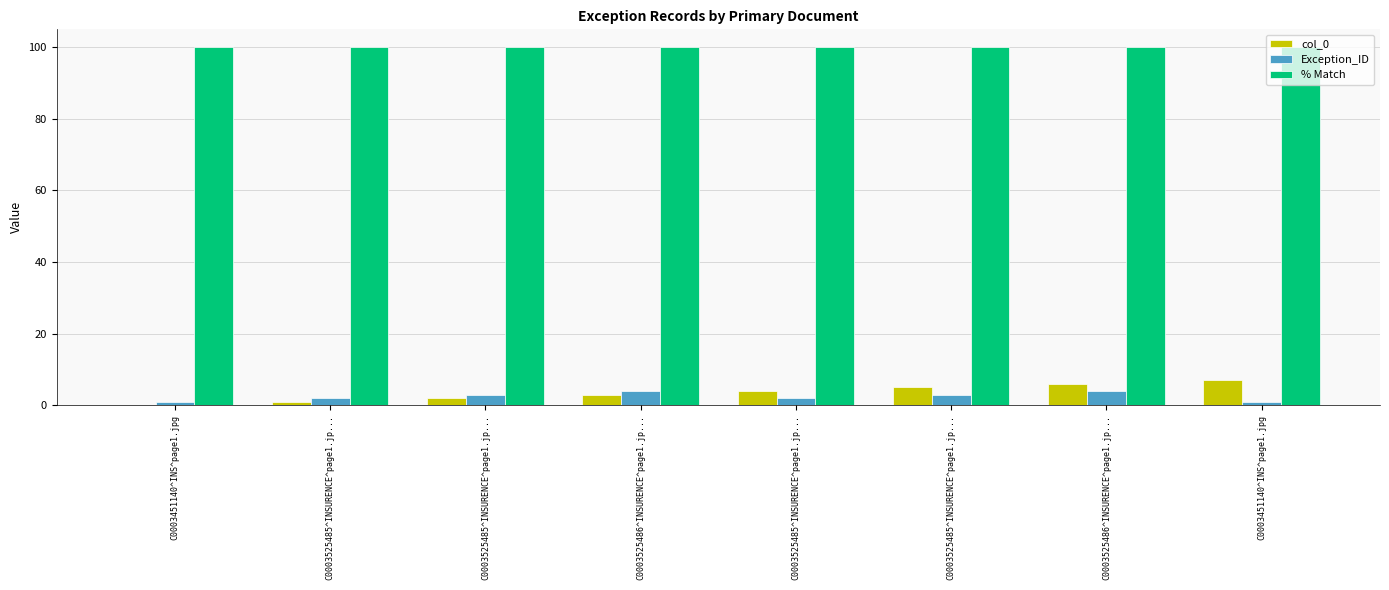

Are the bars grouped side by side (vs. stacked)?

Yes